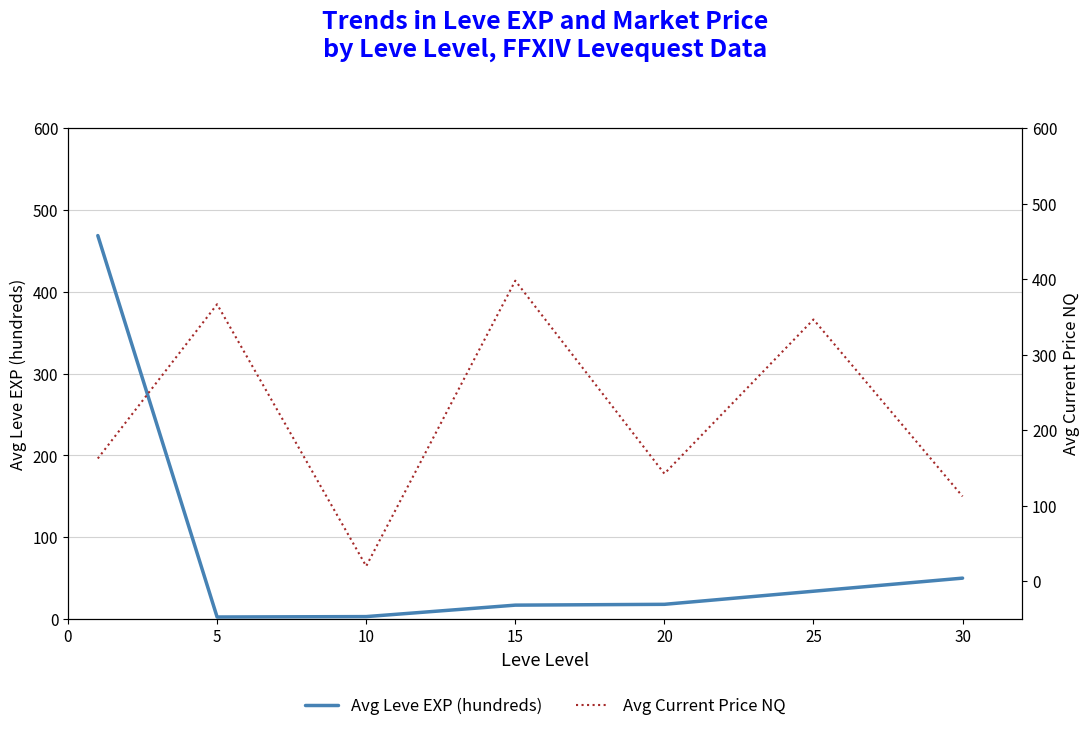

How many distinct data groups are displayed?

2